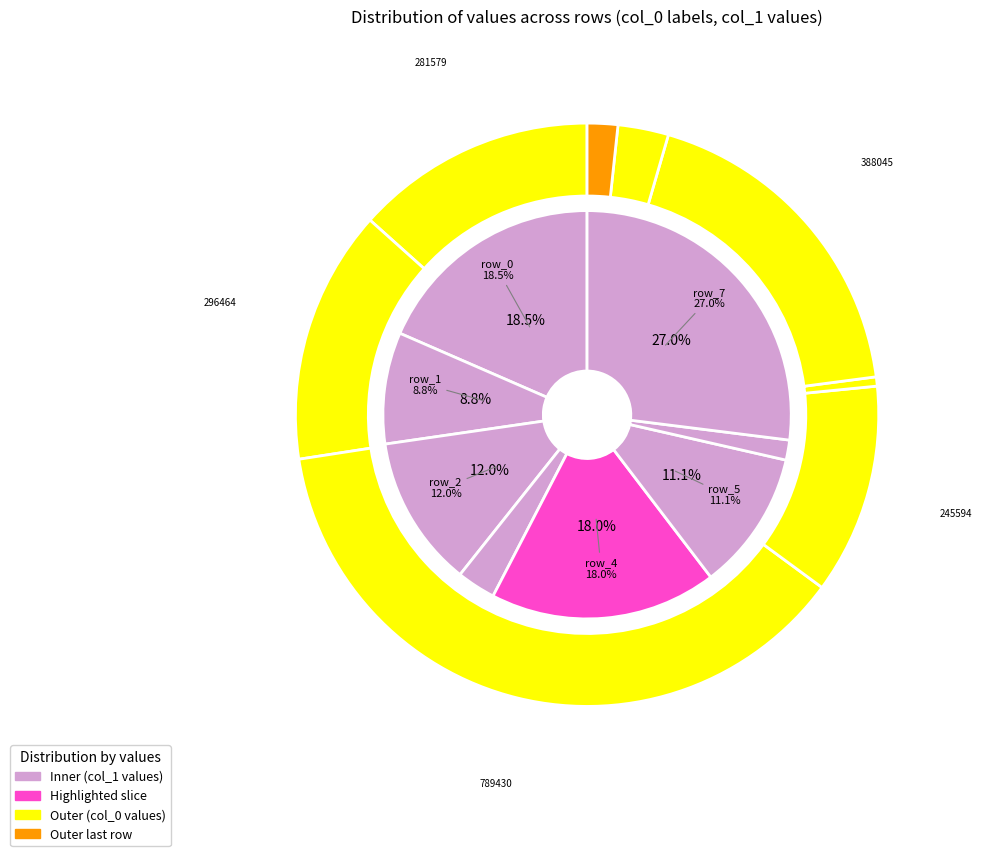

To the nearest percent, what percentage of the pie is row_5?

11%